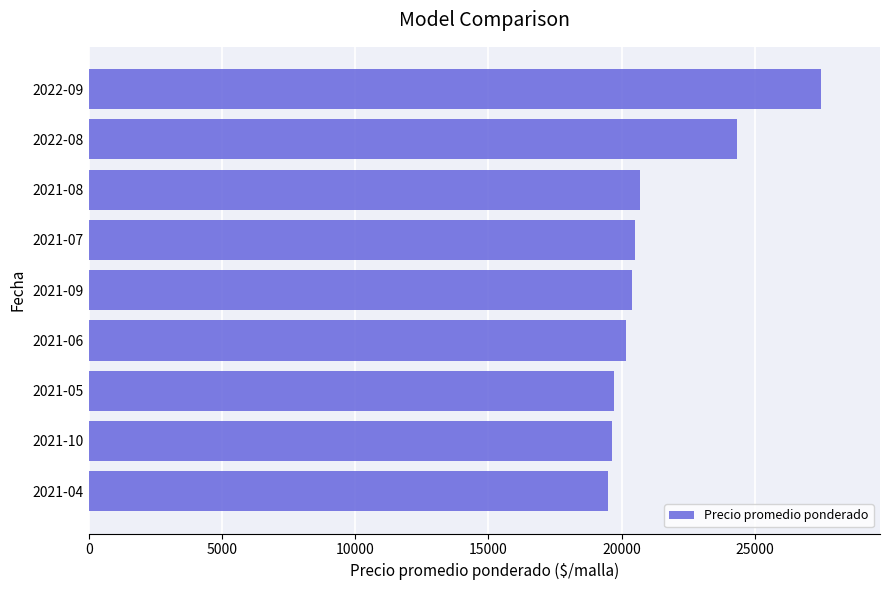

What is the value of the 6th bar from the top?

20167